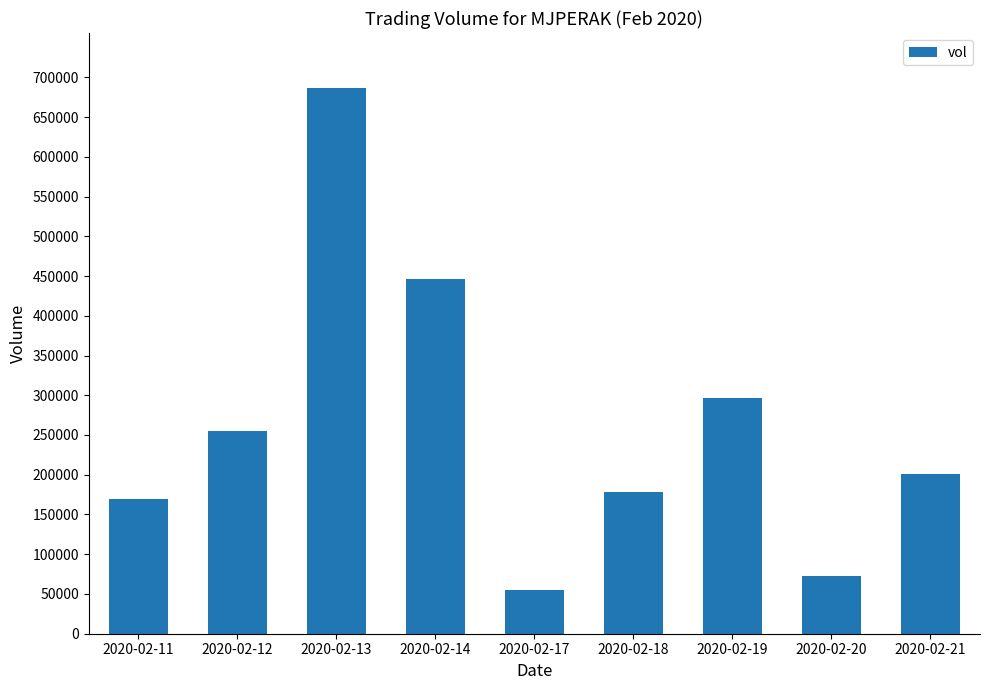

At which label does the data first exceed 200700?

2020-02-12